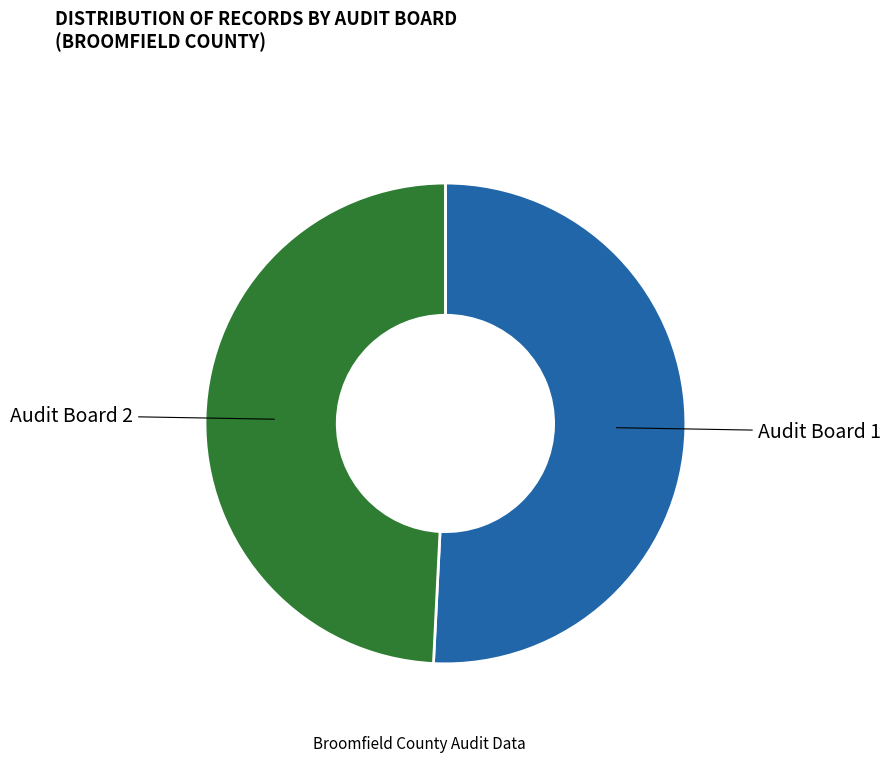

Which category has the biggest portion of the pie?

Audit Board 1